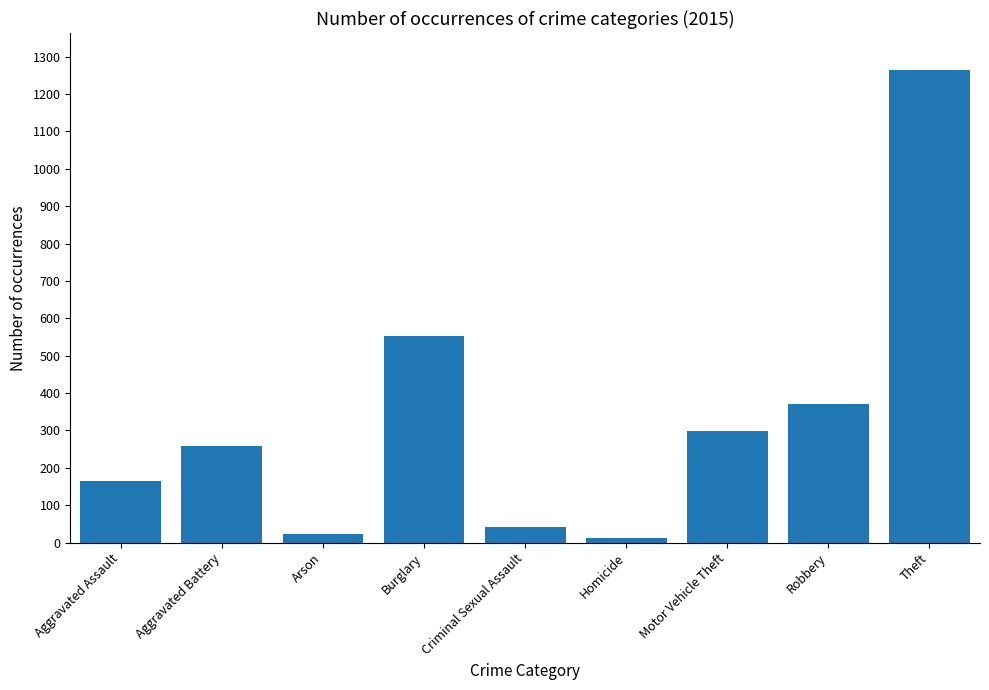

What is the maximum value shown in the chart?

1263